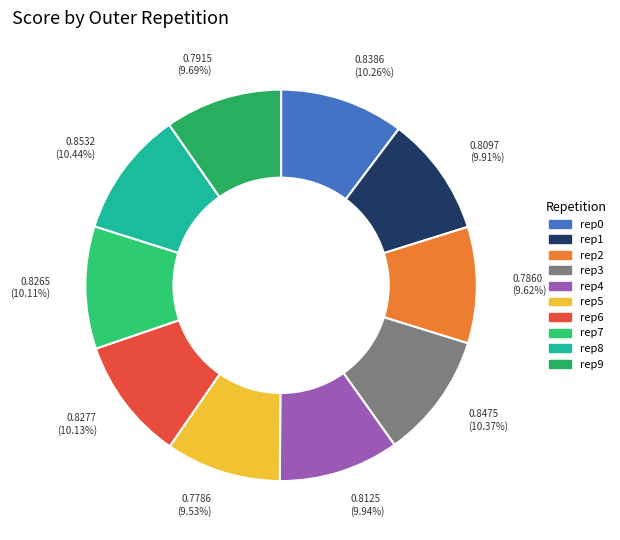

How many segments does this pie chart have?

10